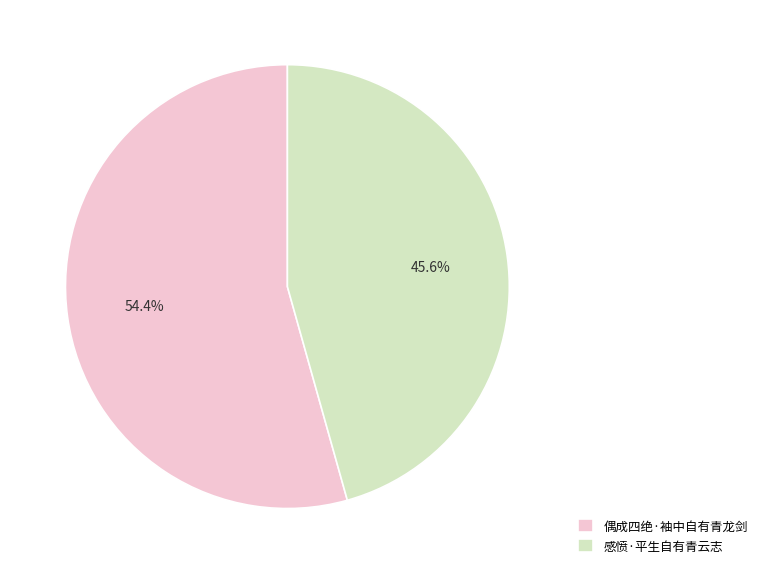

To the nearest percent, what is the combined percentage of 偶成四绝·袖中自有青龙剑 and 感愤·平生自有青云志?

100%